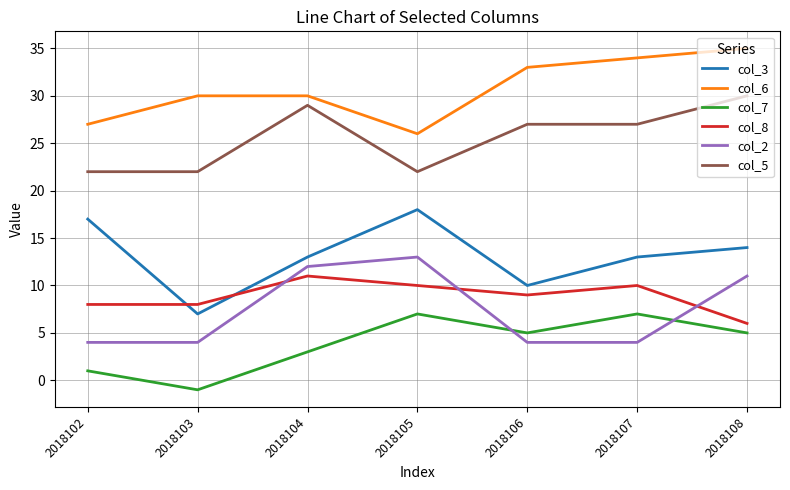

Reading left to right, what are all the values shown in this chart?

col_3: 17	7	13	18	10	13	14
col_6: 27	30	30	26	33	34	35
col_7: 1	-1	3	7	5	7	5
col_8: 8	8	11	10	9	10	6
col_2: 4	4	12	13	4	4	11
col_5: 22	22	29	22	27	27	30